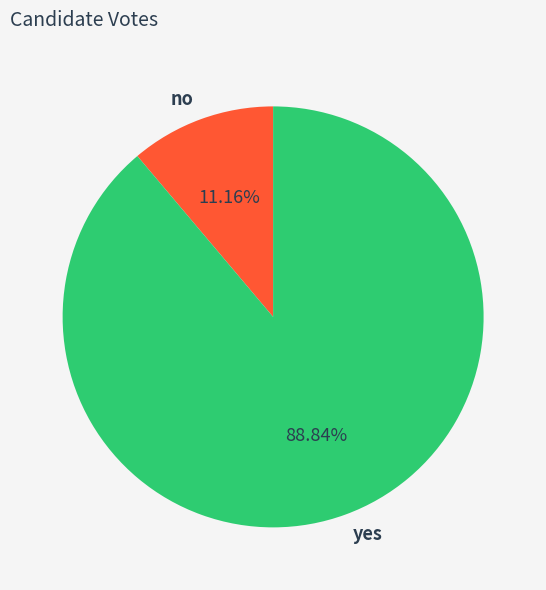

What is the largest slice in the pie chart?

yes